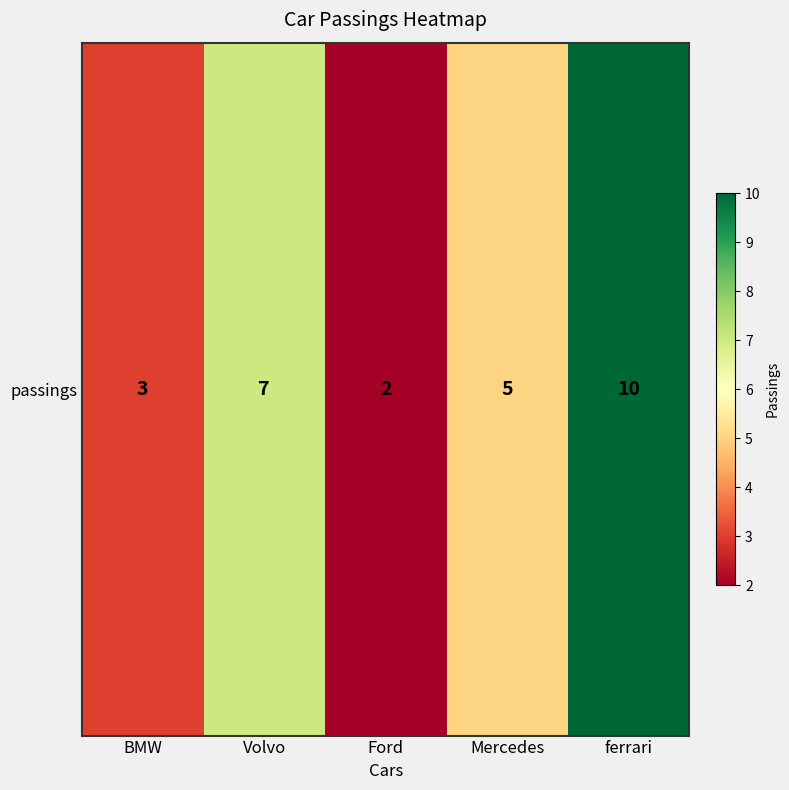

Which label corresponds to the largest value in the chart?

ferrari